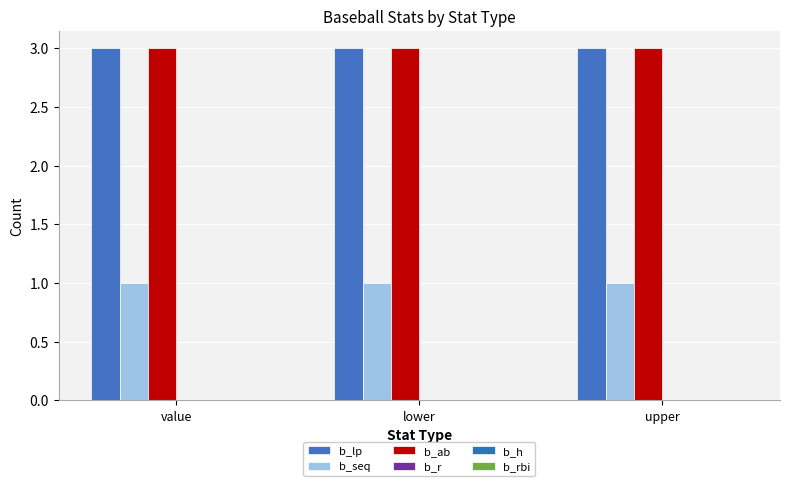

How many groups of bars are there?

3